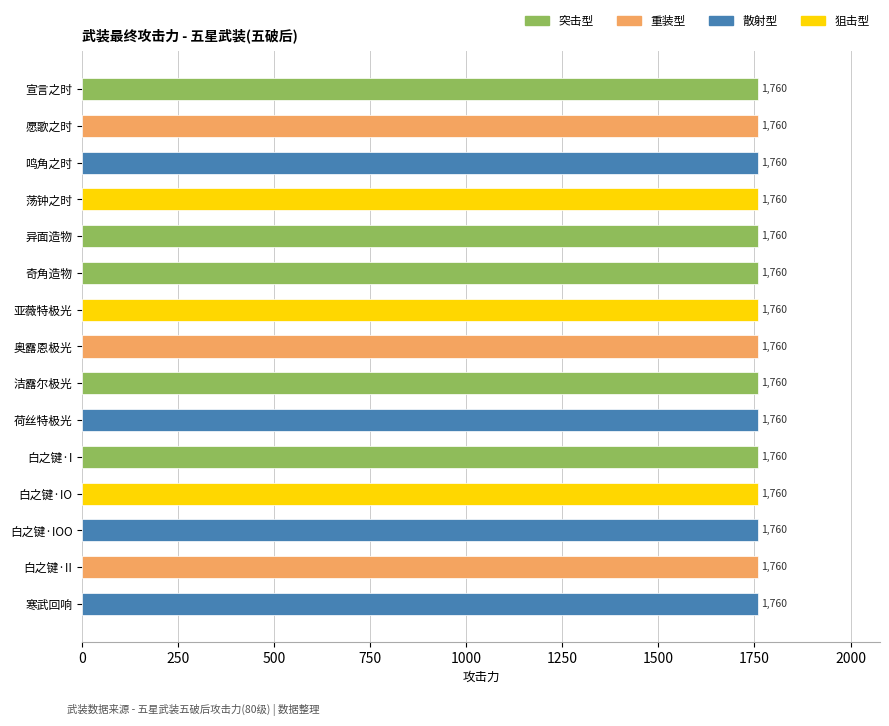

Where is 五星 nearest to the value 1760?

宣言之时